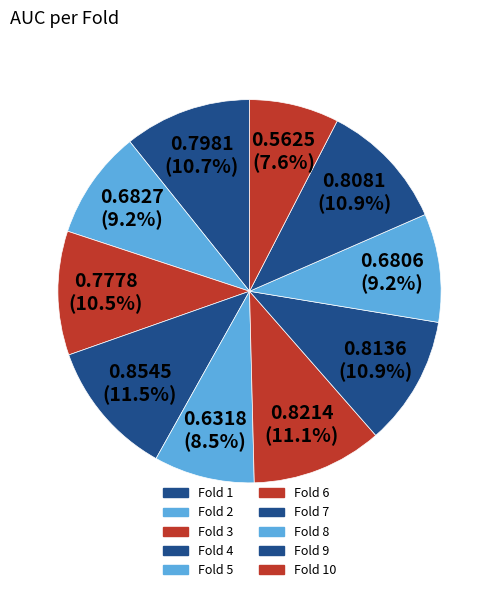

How many slices are in this pie chart?

10